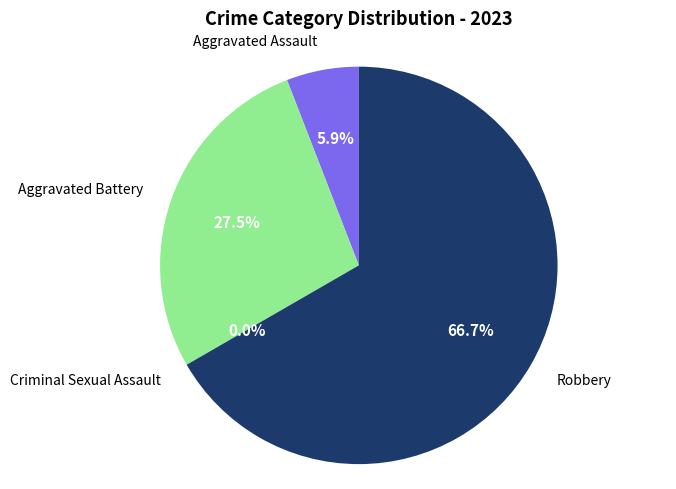

Does Robbery account for over 50% of the chart?

Yes